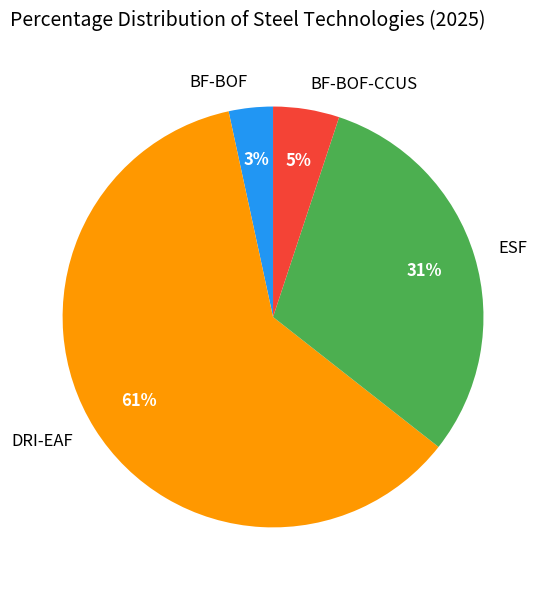

Is it true that BF-BOF-CCUS is 16% of the pie?

False